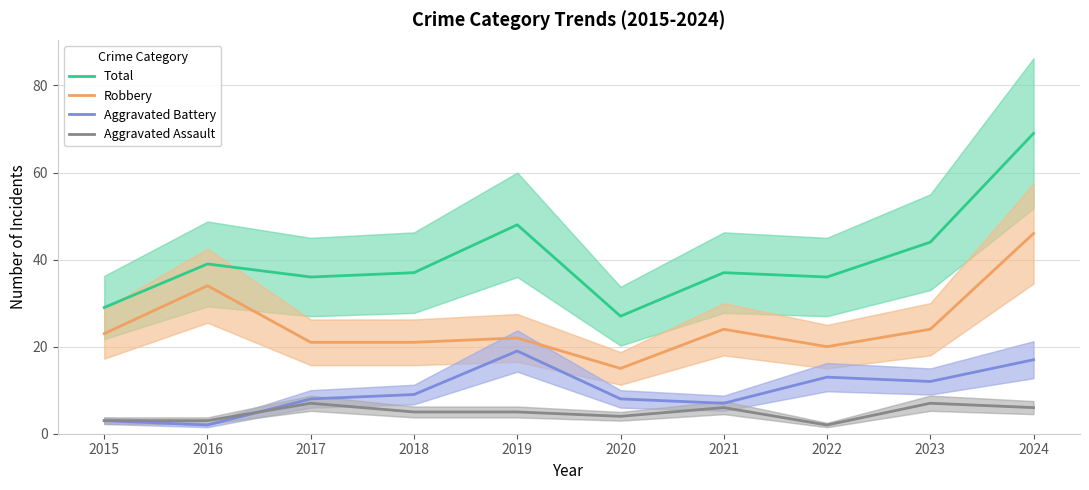

What is the value of the Aggravated Assault point at the 6th from the left?

4